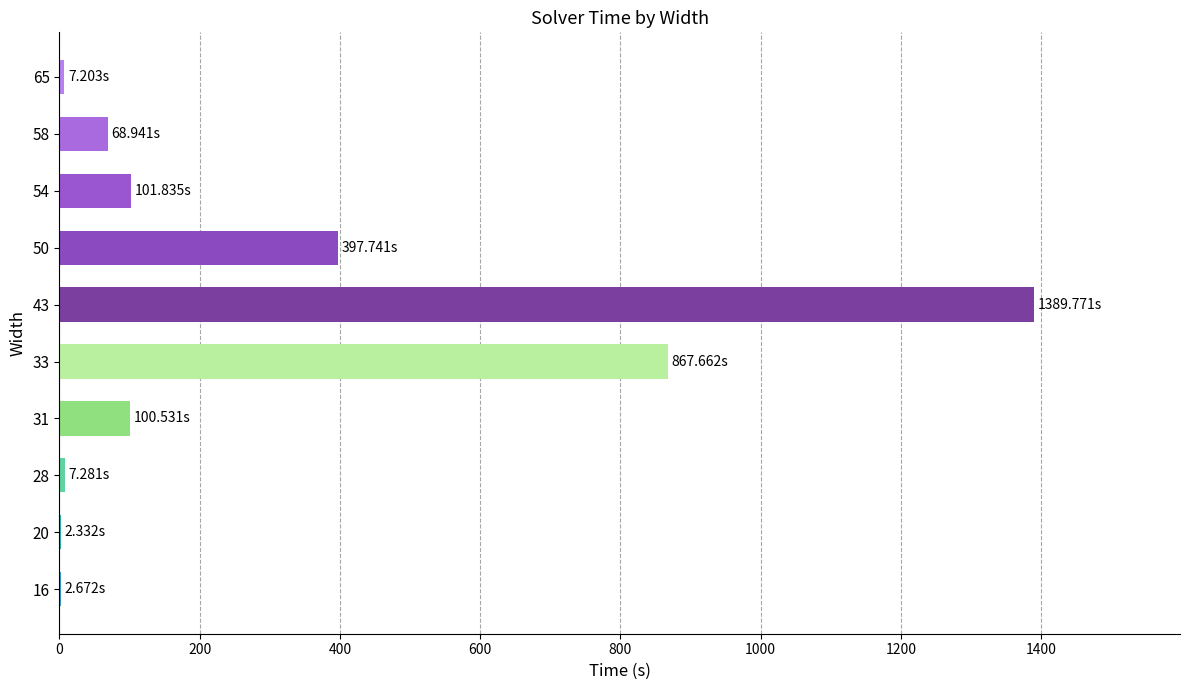

What is the sum of all values?

2946.0